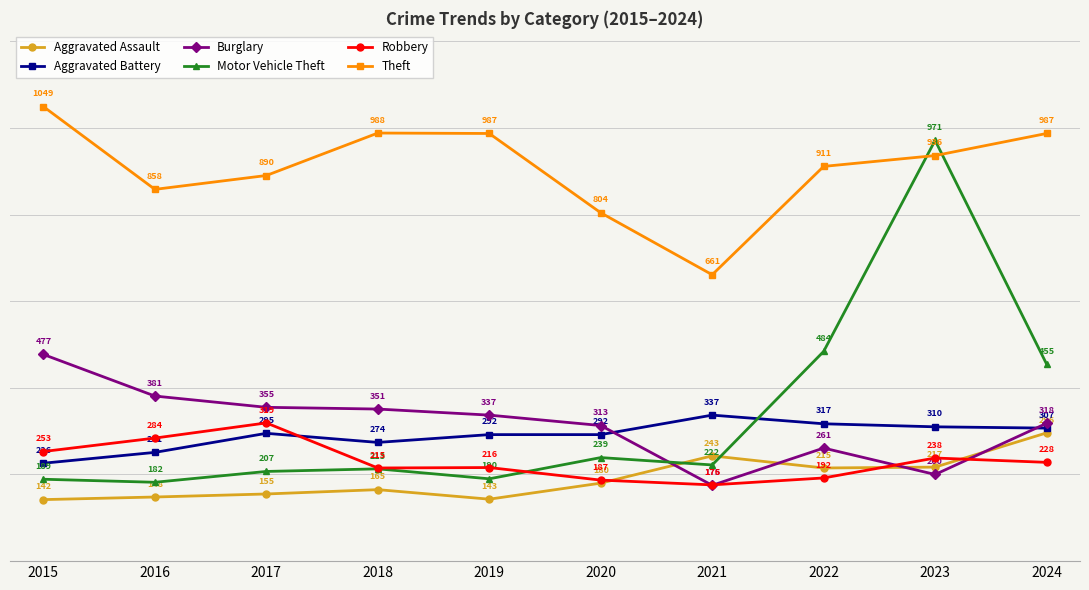

In Robbery, how many points are lower than both neighbors (excluding endpoints)?

2